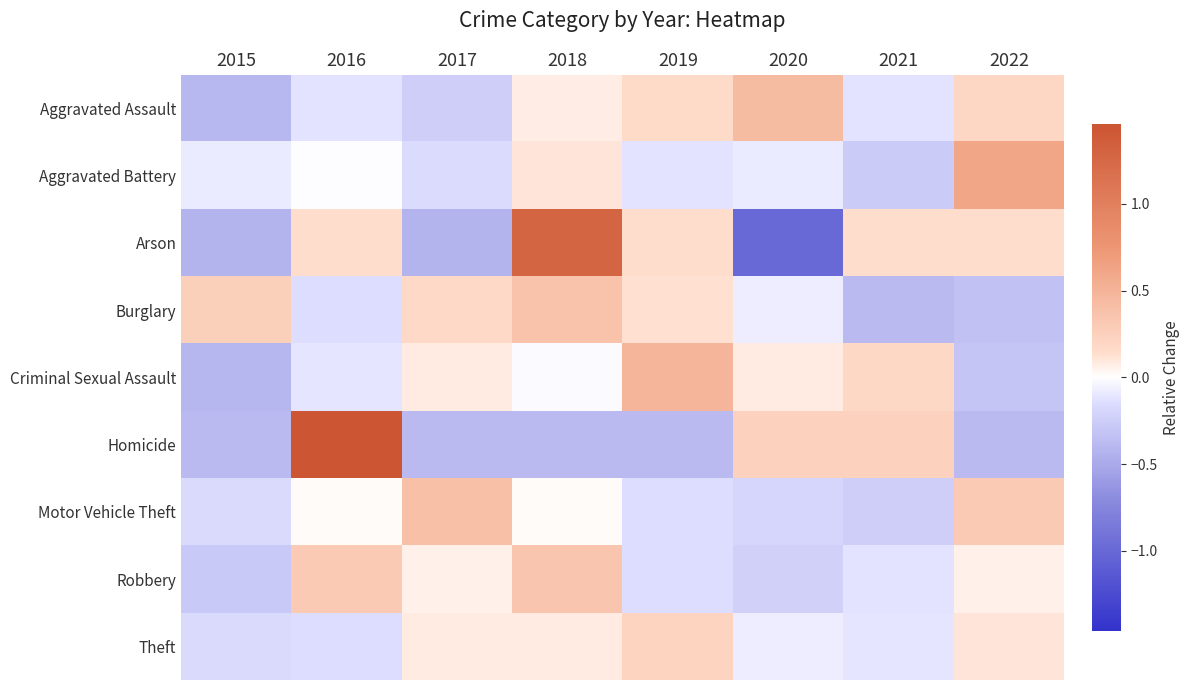

Reading left to right, extract all data points from this chart.

Aggravated Assault: 2015=-0.4	2016=-0.1	2017=-0.2	2018=0.1	2019=0.2	2020=0.4	2021=-0.1	2022=0.2
Aggravated Battery: 2015=-0.1	2016=-0.0	2017=-0.2	2018=0.1	2019=-0.1	2020=-0.1	2021=-0.3	2022=0.6
Arson: 2015=-0.4	2016=0.1	2017=-0.4	2018=1.3	2019=0.1	2020=-1.0	2021=0.1	2022=0.1
Burglary: 2015=0.3	2016=-0.1	2017=0.2	2018=0.4	2019=0.1	2020=-0.1	2021=-0.4	2022=-0.3
Criminal Sexual Assault: 2015=-0.4	2016=-0.1	2017=0.1	2018=-0.0	2019=0.5	2020=0.1	2021=0.2	2022=-0.3
Homicide: 2015=-0.4	2016=1.5	2017=-0.4	2018=-0.4	2019=-0.4	2020=0.2	2021=0.2	2022=-0.4
Motor Vehicle Theft: 2015=-0.2	2016=0.0	2017=0.4	2018=0.0	2019=-0.1	2020=-0.2	2021=-0.2	2022=0.3
Robbery: 2015=-0.3	2016=0.3	2017=0.1	2018=0.3	2019=-0.1	2020=-0.2	2021=-0.1	2022=0.1
Theft: 2015=-0.2	2016=-0.1	2017=0.1	2018=0.1	2019=0.2	2020=-0.1	2021=-0.1	2022=0.1